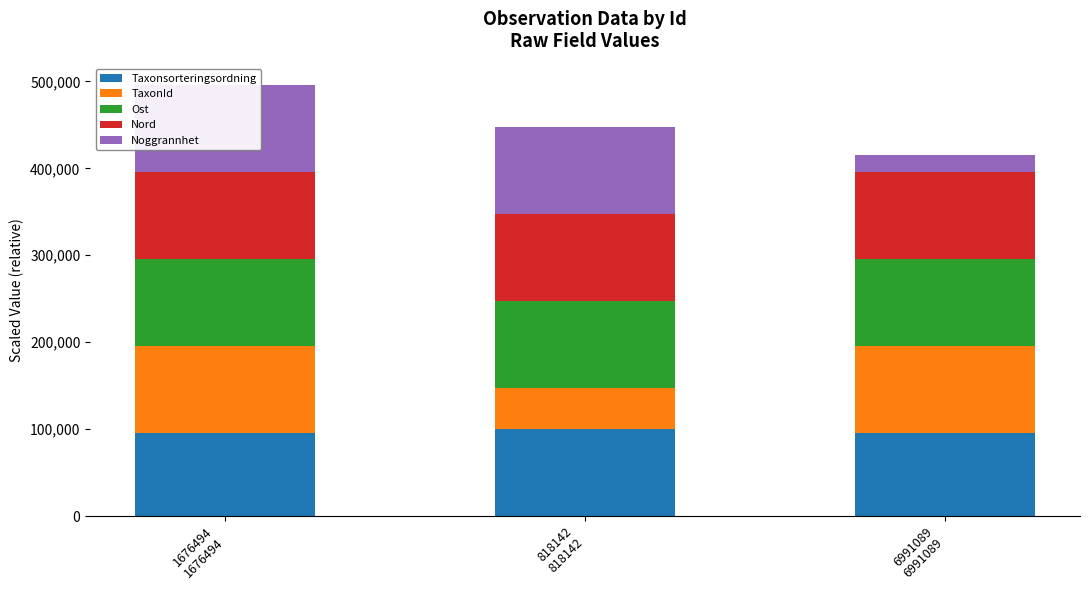

Count the number of data series in this chart.

5